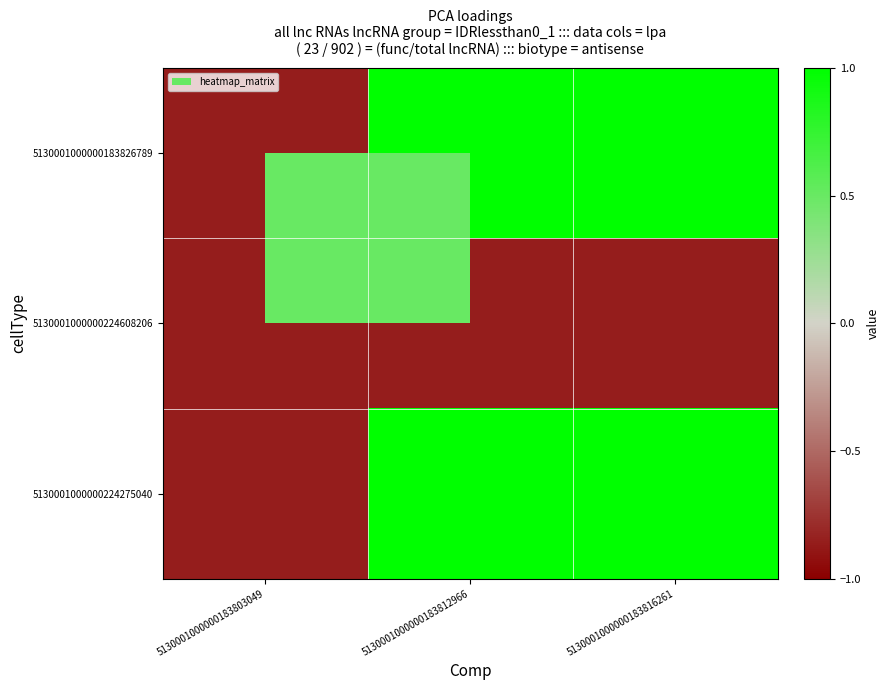

Reading left to right, list all the values displayed in this chart.

5130001000000183826789: 5130001000000183803049=-0.9	5130001000000183812966=1.0	5130001000000183816261=1.0
5130001000000224608206: 5130001000000183803049=-0.9	5130001000000183812966=-0.9	5130001000000183816261=-0.9
5130001000000224275040: 5130001000000183803049=-0.9	5130001000000183812966=1.0	5130001000000183816261=1.0